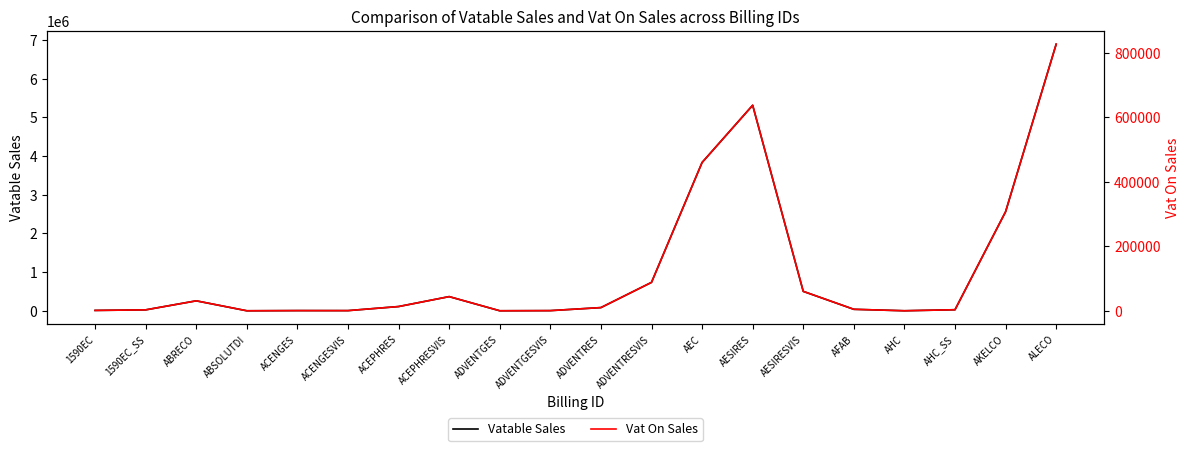

Which category has the highest value in the Vat On Sales series?

ALECO